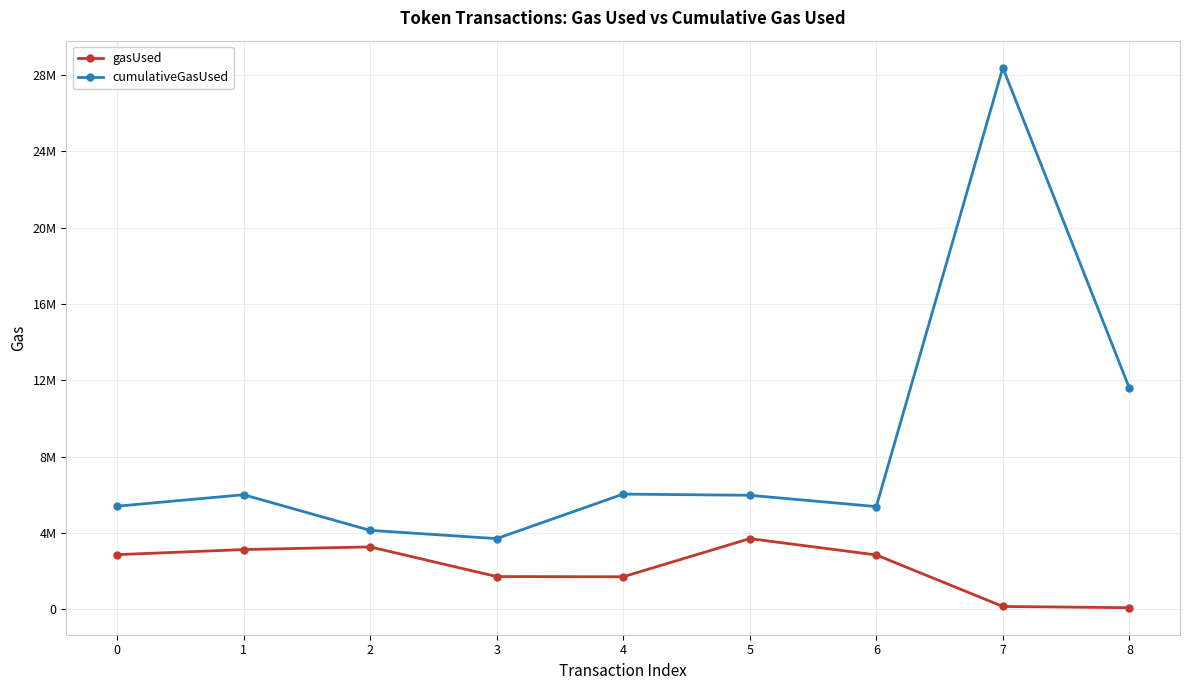

Is this an area chart (filled region under the line)?

No